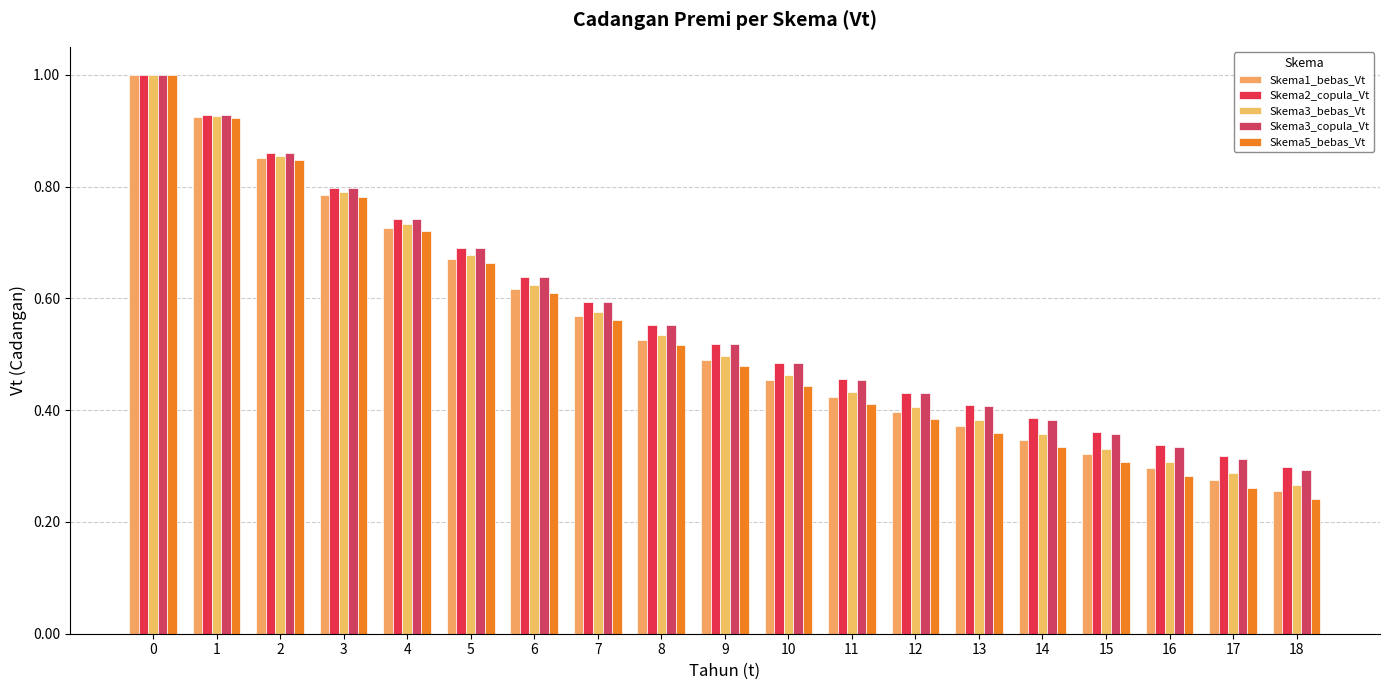

Reading left to right, list all the values displayed in this chart.

Skema1_bebas_Vt: 0=1.0	1=0.9	2=0.9	3=0.8	4=0.7	5=0.7	6=0.6	7=0.6	8=0.5	9=0.5	10=0.5	11=0.4	12=0.4	13=0.4	14=0.3	15=0.3	16=0.3	17=0.3	18=0.3
Skema2_copula_Vt: 0=1.0	1=0.9	2=0.9	3=0.8	4=0.7	5=0.7	6=0.6	7=0.6	8=0.6	9=0.5	10=0.5	11=0.5	12=0.4	13=0.4	14=0.4	15=0.4	16=0.3	17=0.3	18=0.3
Skema3_bebas_Vt: 0=1.0	1=0.9	2=0.9	3=0.8	4=0.7	5=0.7	6=0.6	7=0.6	8=0.5	9=0.5	10=0.5	11=0.4	12=0.4	13=0.4	14=0.4	15=0.3	16=0.3	17=0.3	18=0.3
Skema3_copula_Vt: 0=1.0	1=0.9	2=0.9	3=0.8	4=0.7	5=0.7	6=0.6	7=0.6	8=0.6	9=0.5	10=0.5	11=0.5	12=0.4	13=0.4	14=0.4	15=0.4	16=0.3	17=0.3	18=0.3
Skema5_bebas_Vt: 0=1.0	1=0.9	2=0.8	3=0.8	4=0.7	5=0.7	6=0.6	7=0.6	8=0.5	9=0.5	10=0.4	11=0.4	12=0.4	13=0.4	14=0.3	15=0.3	16=0.3	17=0.3	18=0.2